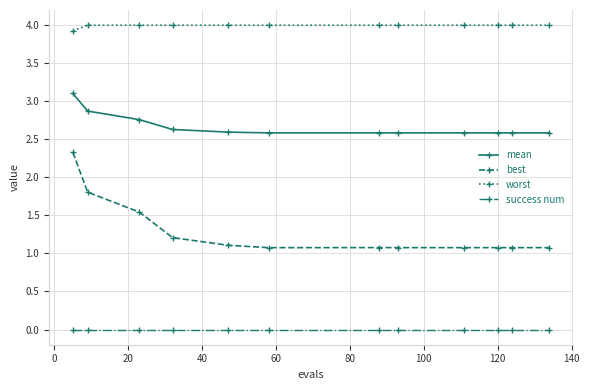

List the series in order of their peak value, highest first.

worst, mean, best, success num